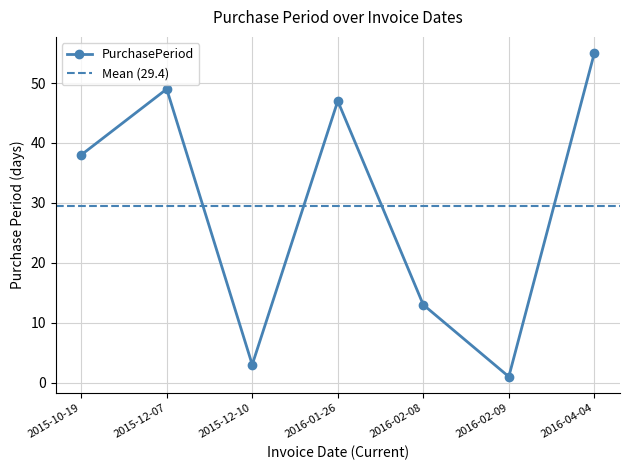

What is the difference between the maximum and minimum values?

54